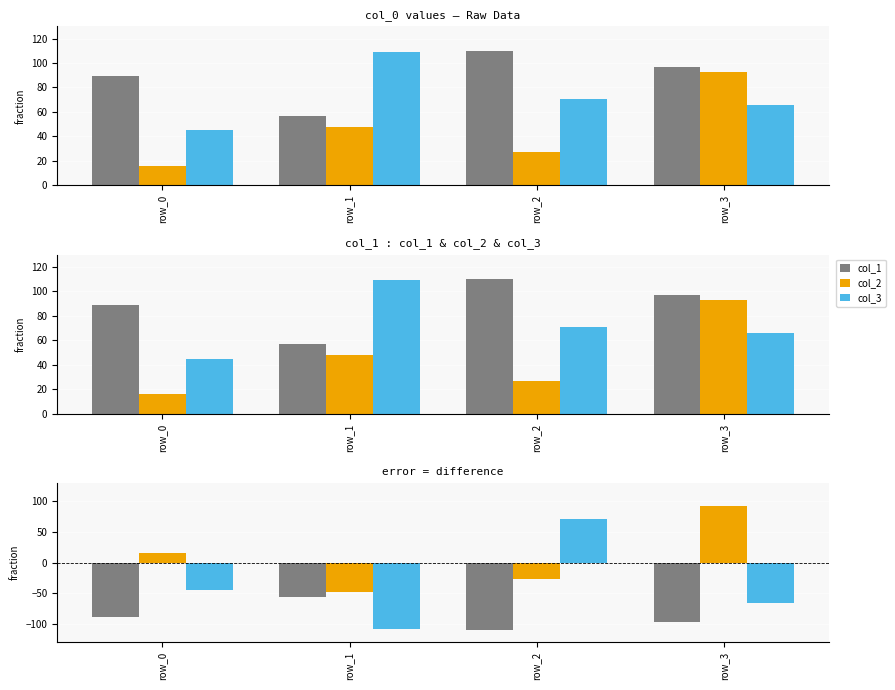

Is the value of col_2 at row_0 greater than the value of col_3 at row_3?

Yes